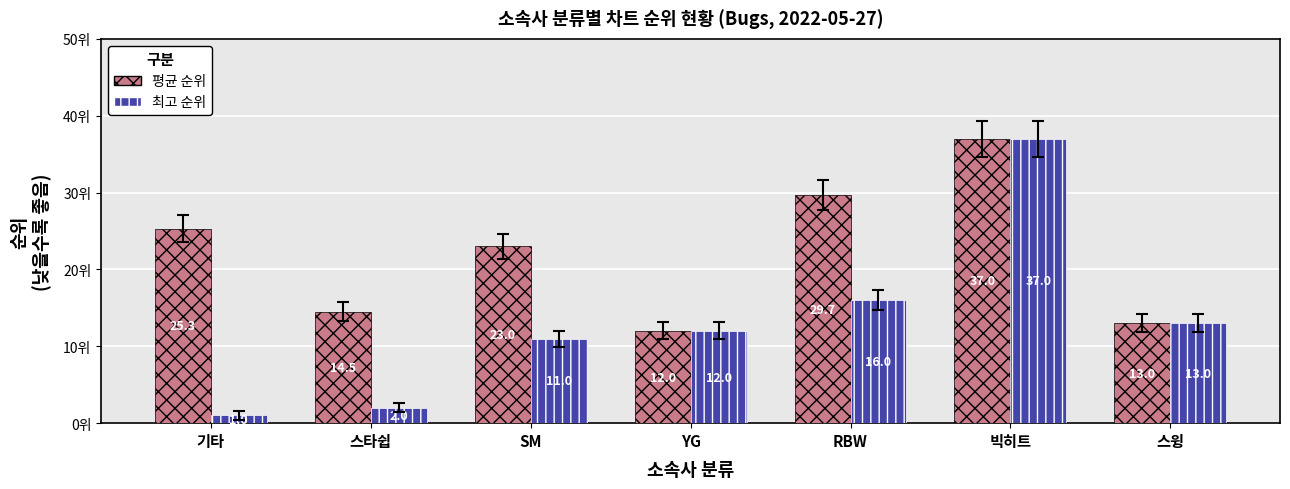

Which series has the widest spread of values?

최고 순위